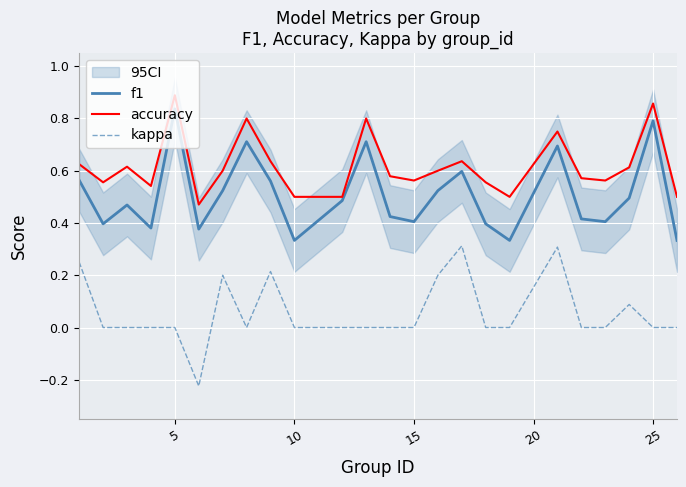

True or false: f1 and kappa cross at least once.

False